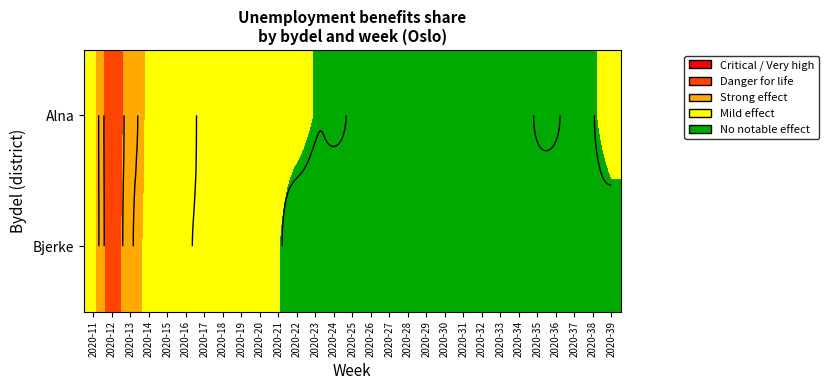

List the series in order of their peak value, lowest first.

Bjerke, Alna